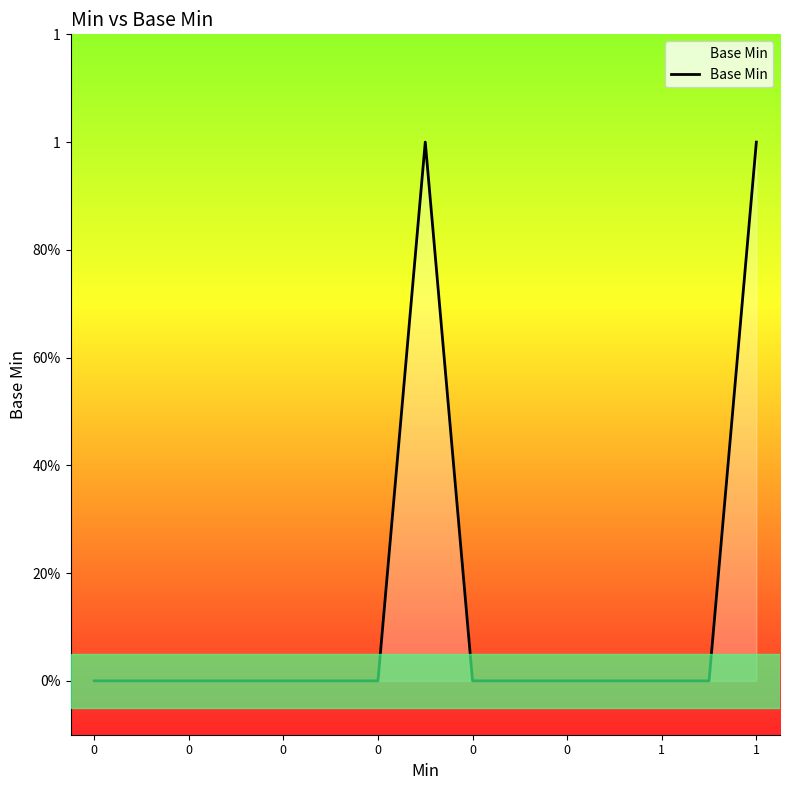

Does the chart have visible grid lines?

No